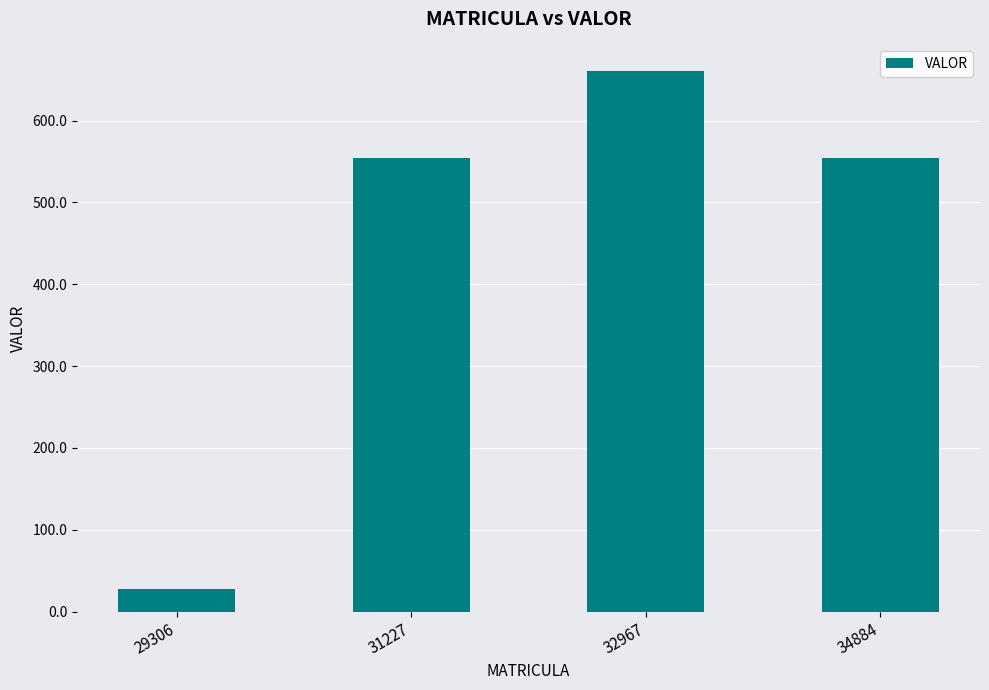

Where does the data first go above 554?

31227